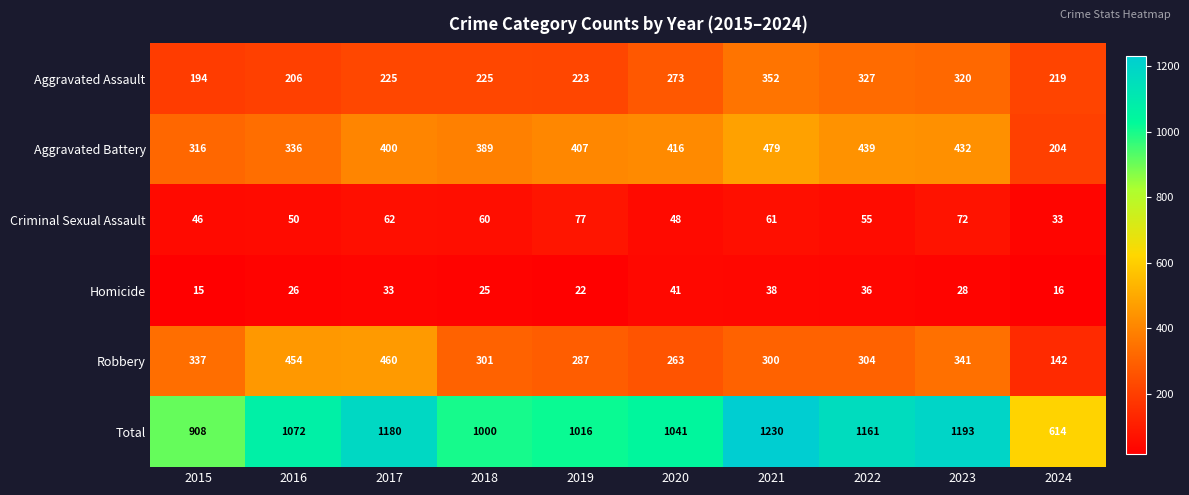

Where does the Homicide series first go above 28?

2017